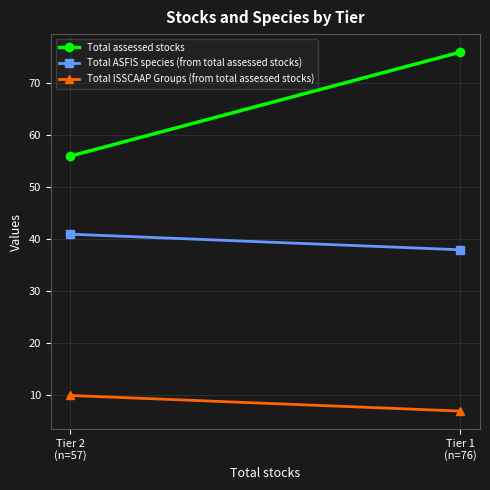

What are all the series names shown in the legend?

Total assessed stocks, Total ASFIS species (from total assessed stocks), Total ISSCAAP Groups (from total assessed stocks)